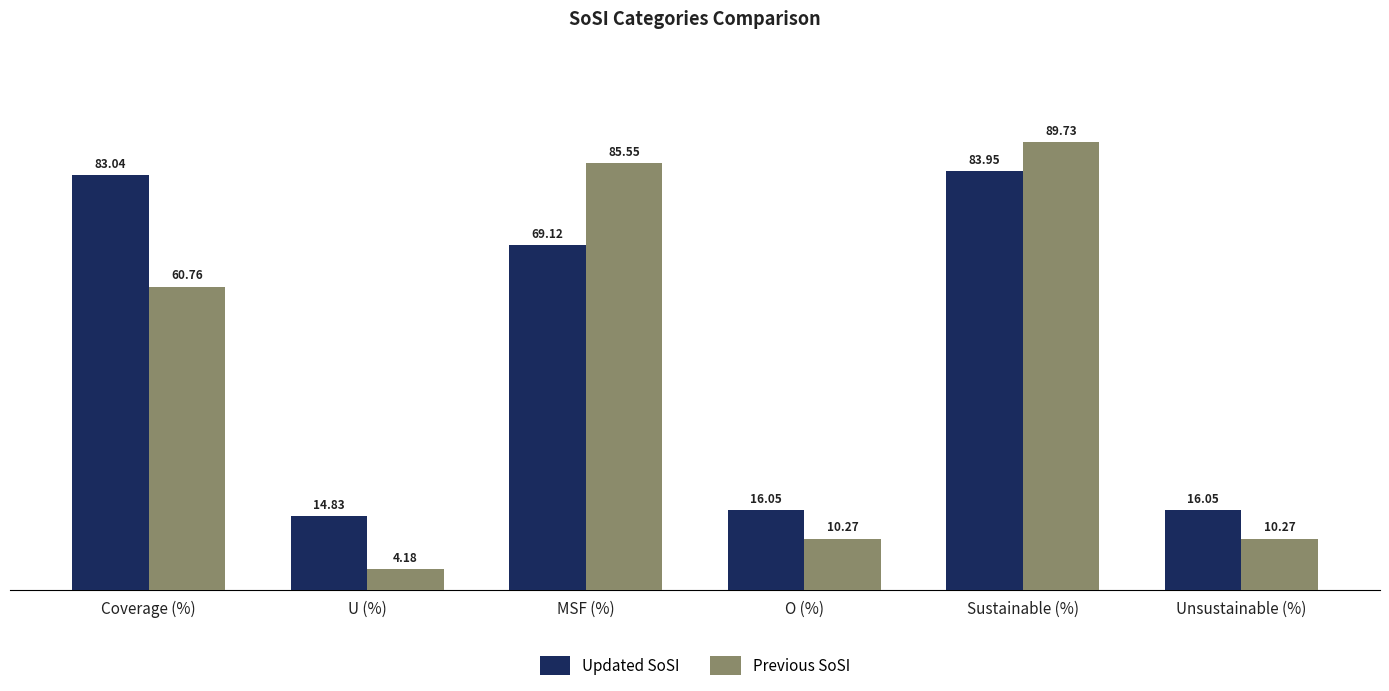

Which category has the highest value in the Updated SoSI series?

Sustainable (%)